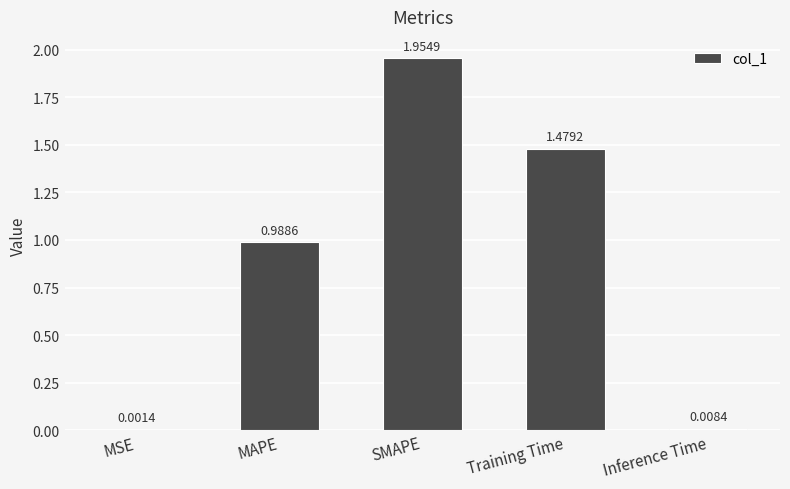

Between Inference Time and SMAPE, which is larger?

SMAPE